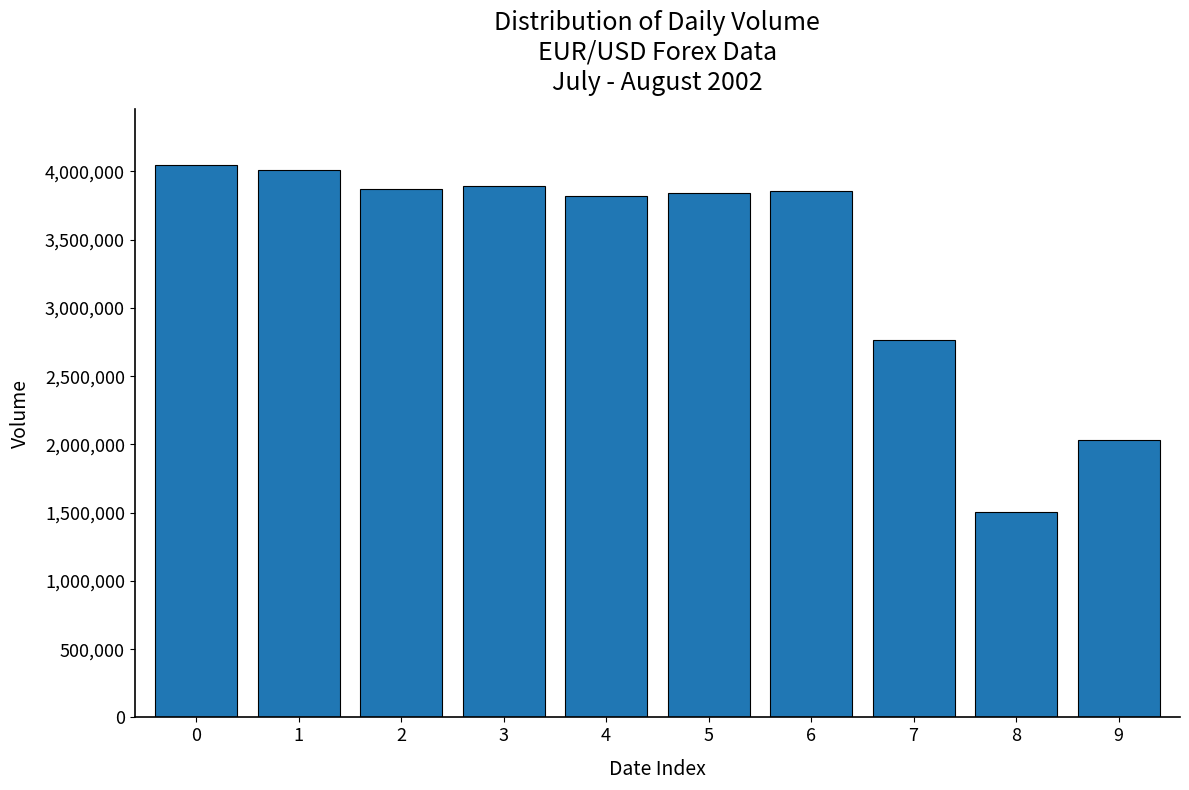

What is the greatest value displayed?

4049685